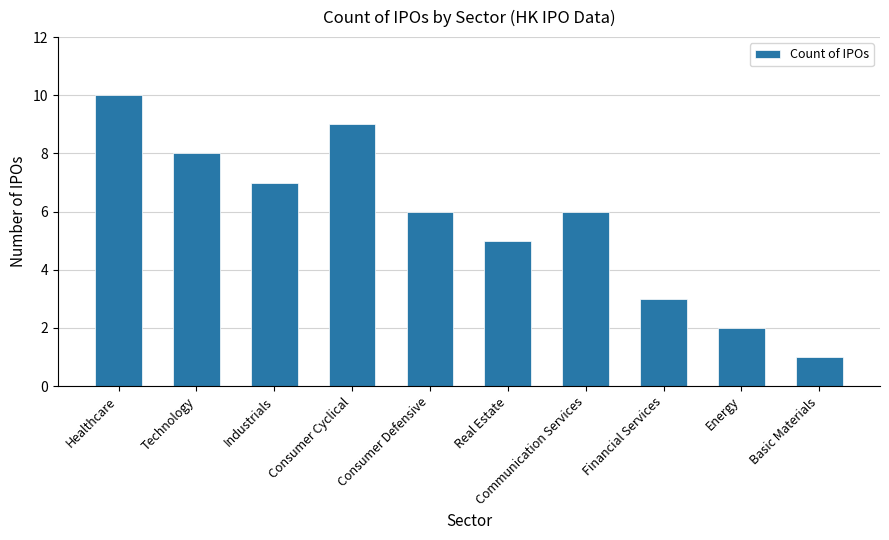

True or false: the data shows 10 at Healthcare.

True